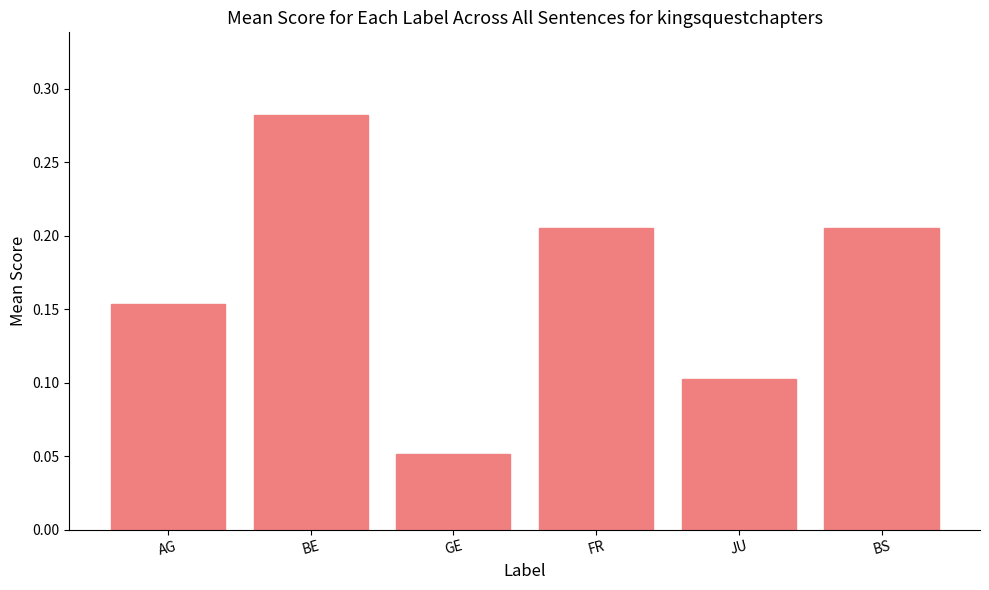

At which label is the value closest to 0?

GE